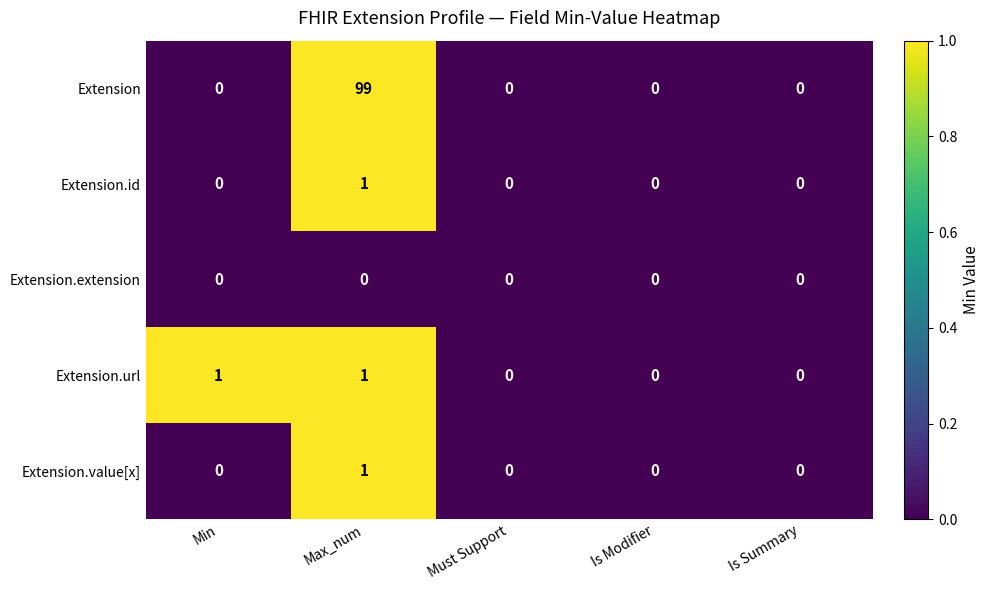

How many Extension.value[x] values are between 0 and 1?

5